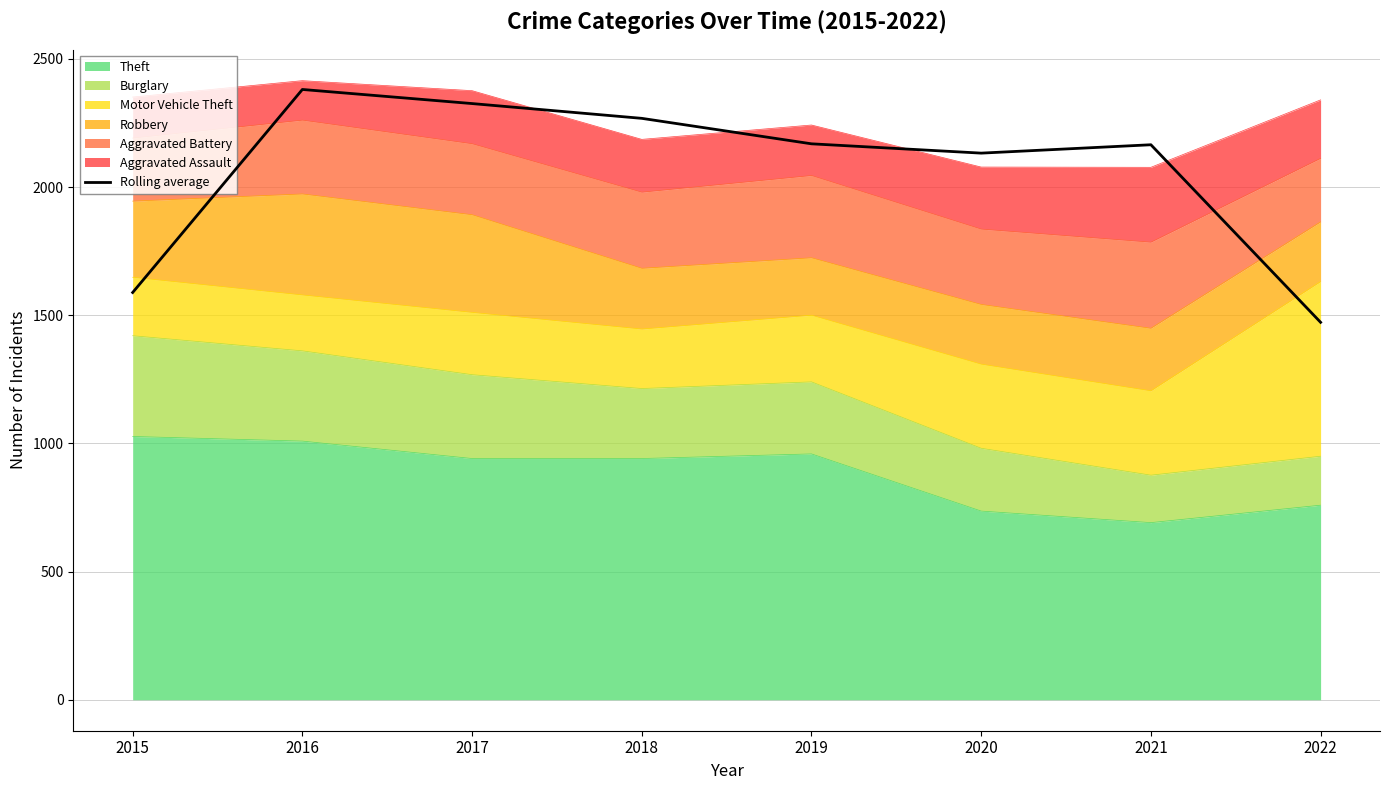

Between 2017 and 2018, which is larger?

2017